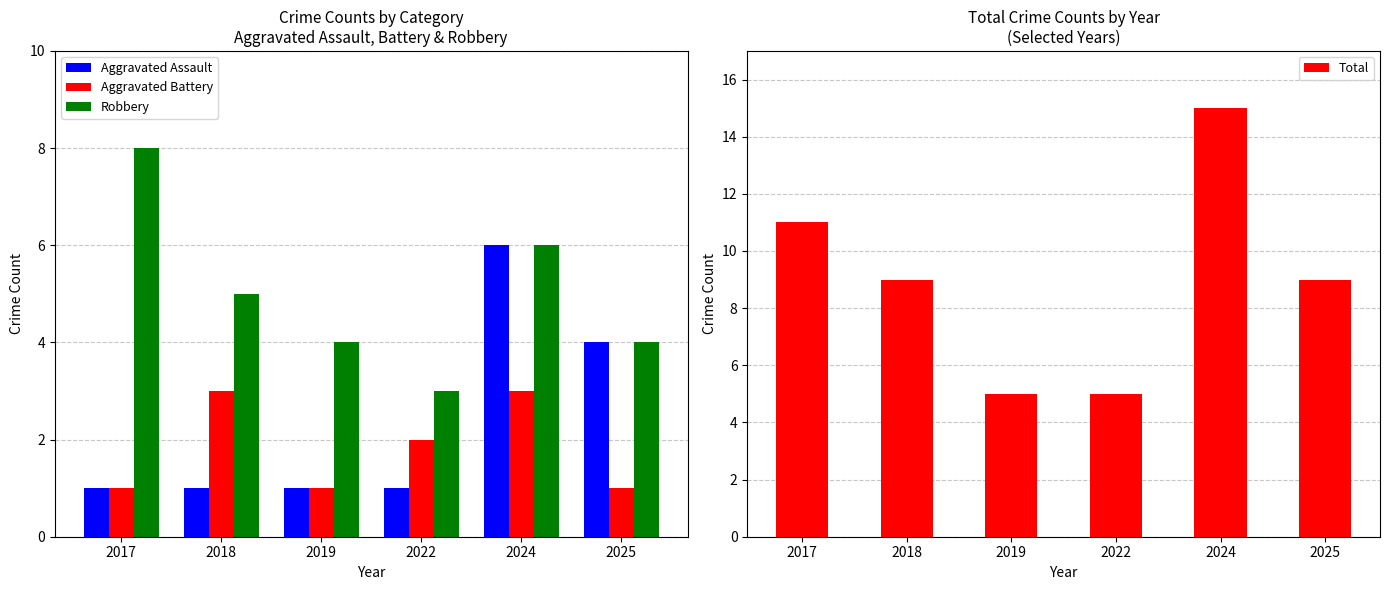

Count the Robbery values in the range 4 to 6.

4